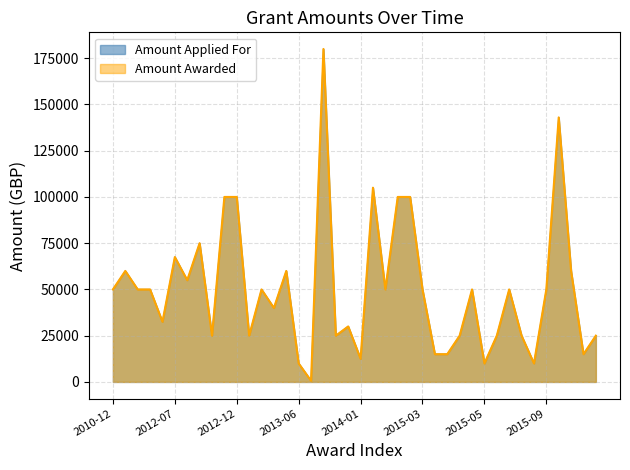

Between 2012-04 and 2013-09, which series saw the biggest shift?

Amount Applied For